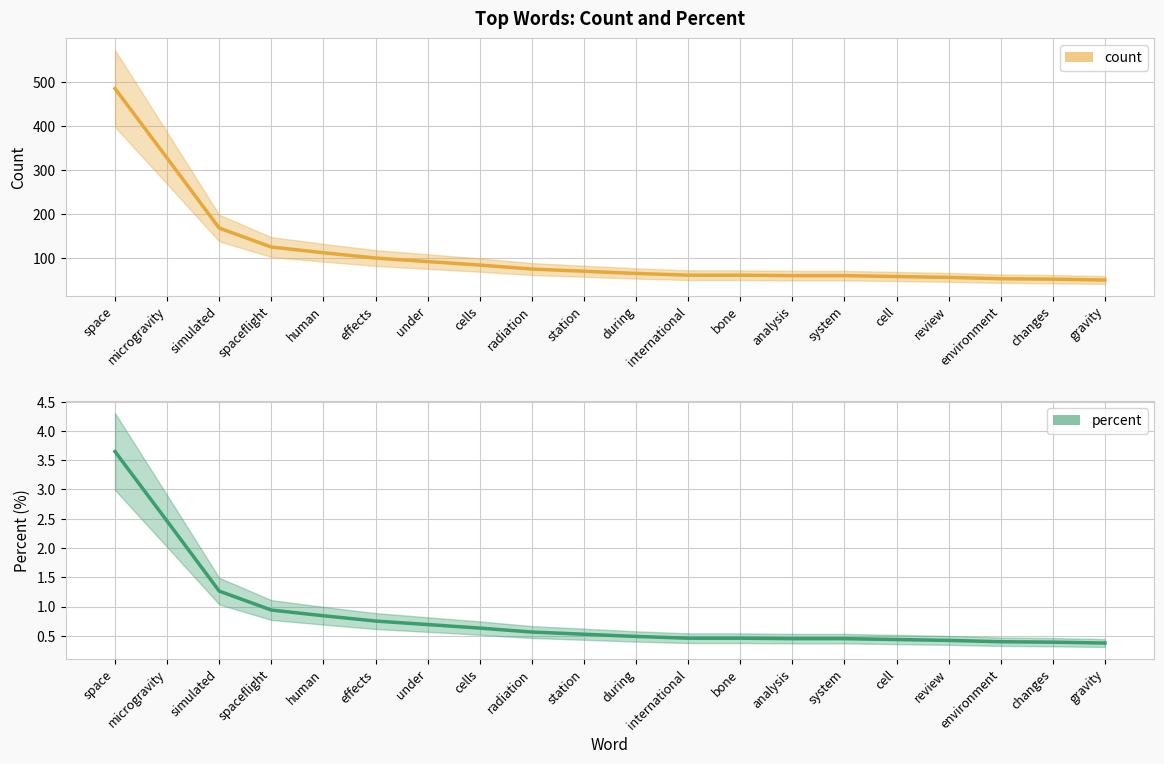

What position from the left is environment?

18